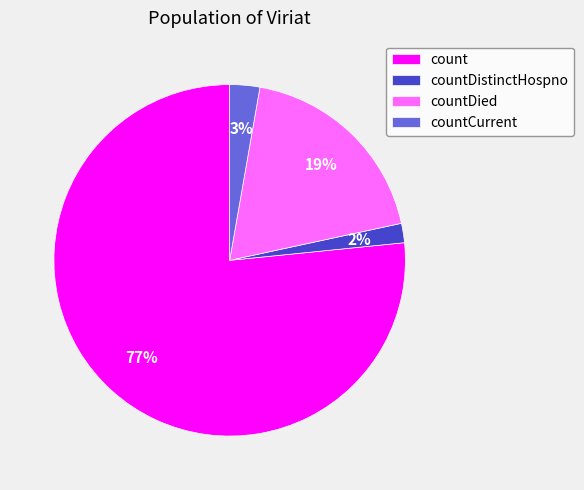

To the nearest percent, what is the average slice percentage?

25%